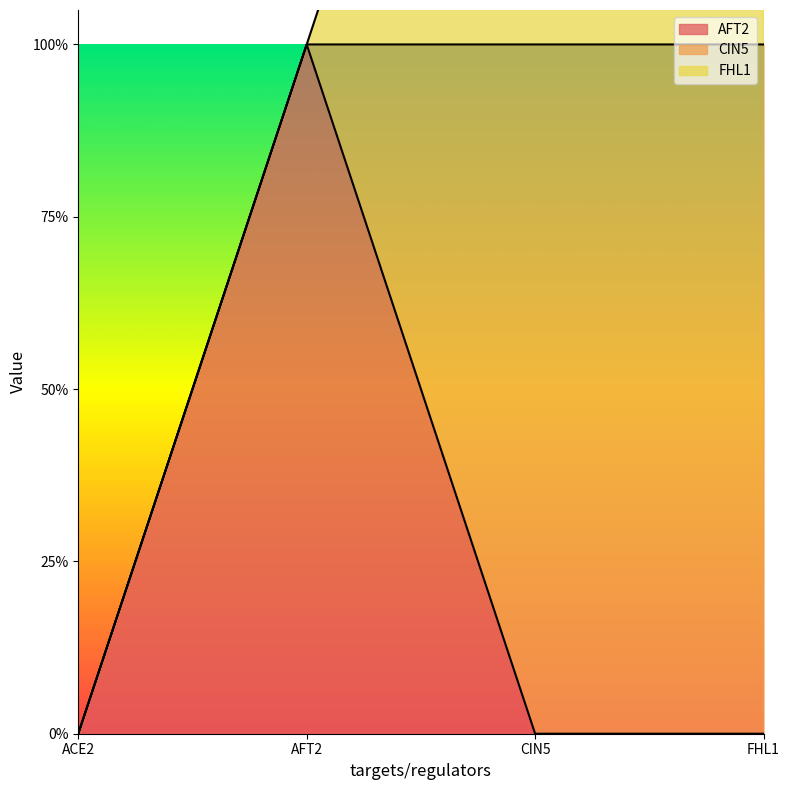

What is the sum of the FHL1 values at CIN5 and ACE2?

1